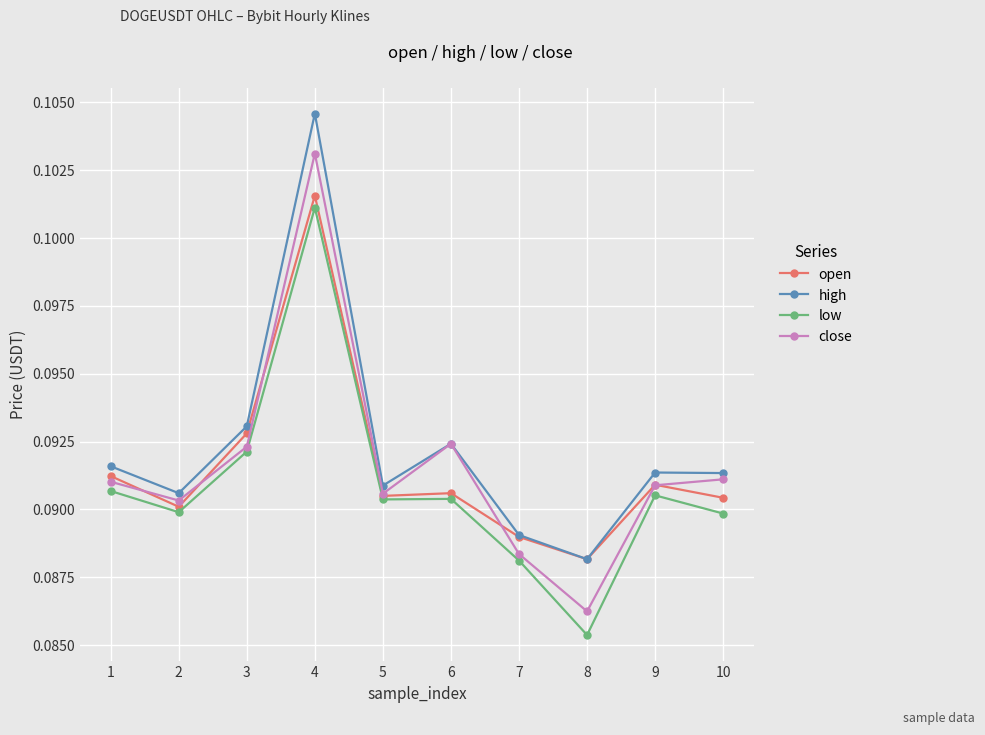

Which series changed the most between 1 and 3?

open